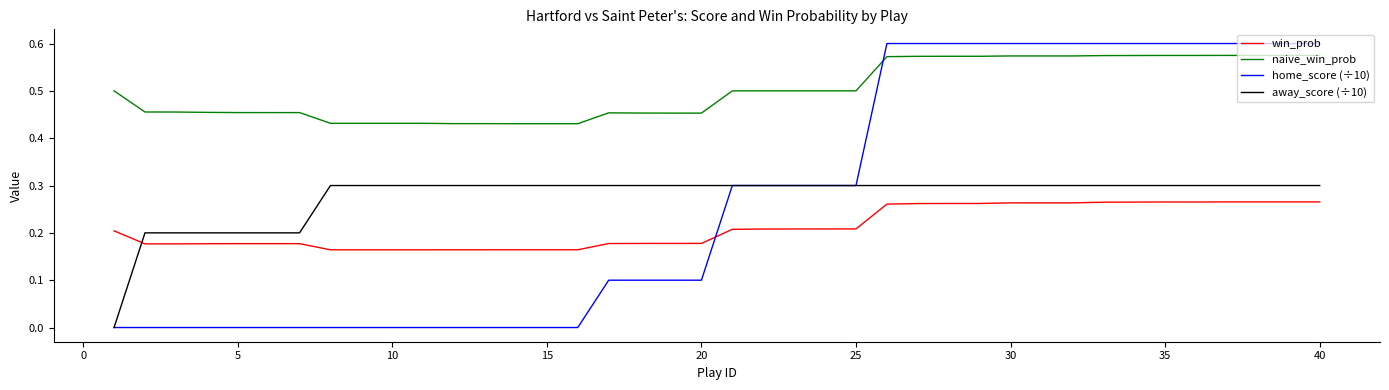

True or false: away_score (÷10) and naive_win_prob intersect in this chart.

False